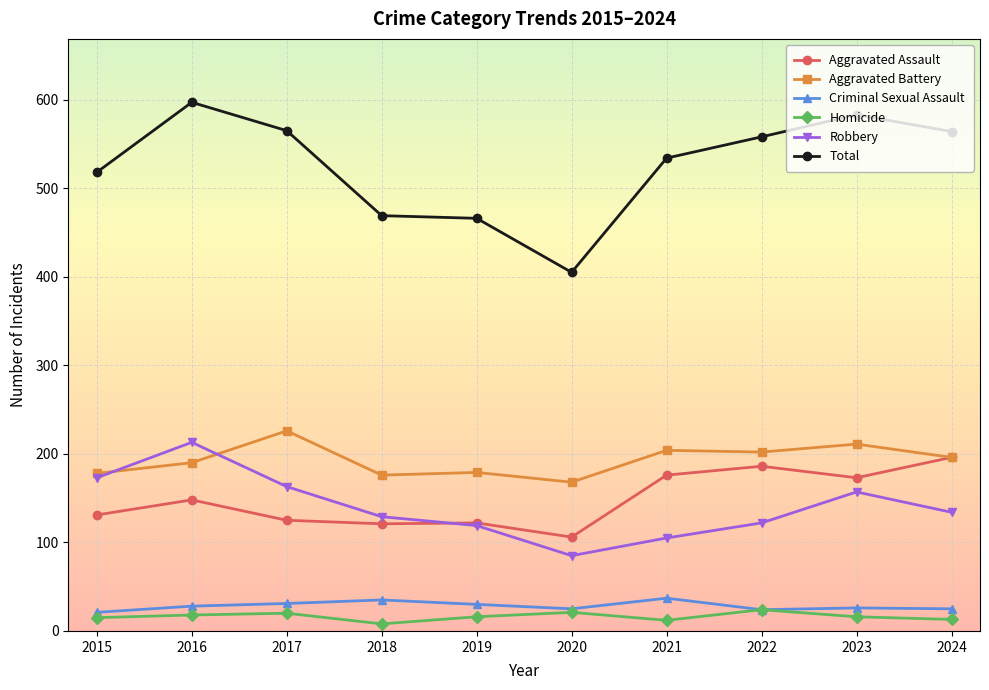

The Robbery series shows 122 at 2022. True or false?

True